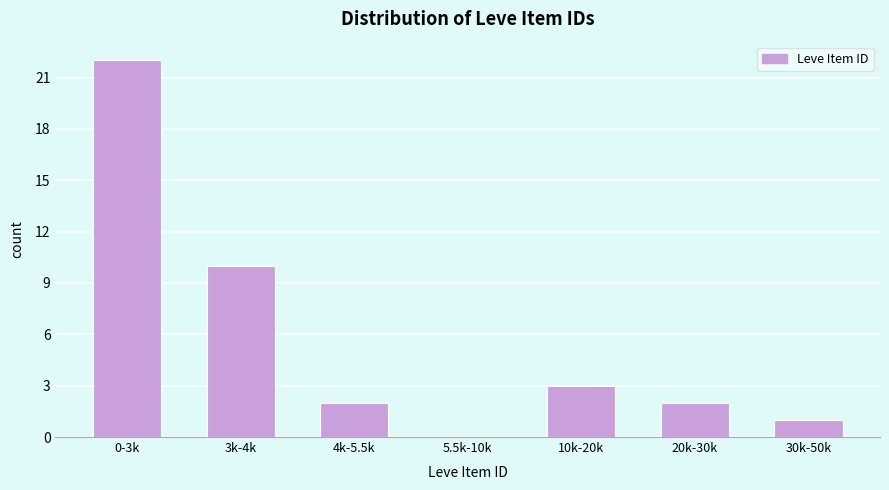

Reading left to right, list all the values displayed in this chart.

0-3k=22	3k-4k=10	4k-5.5k=2	5.5k-10k=0	10k-20k=3	20k-30k=2	30k-50k=1